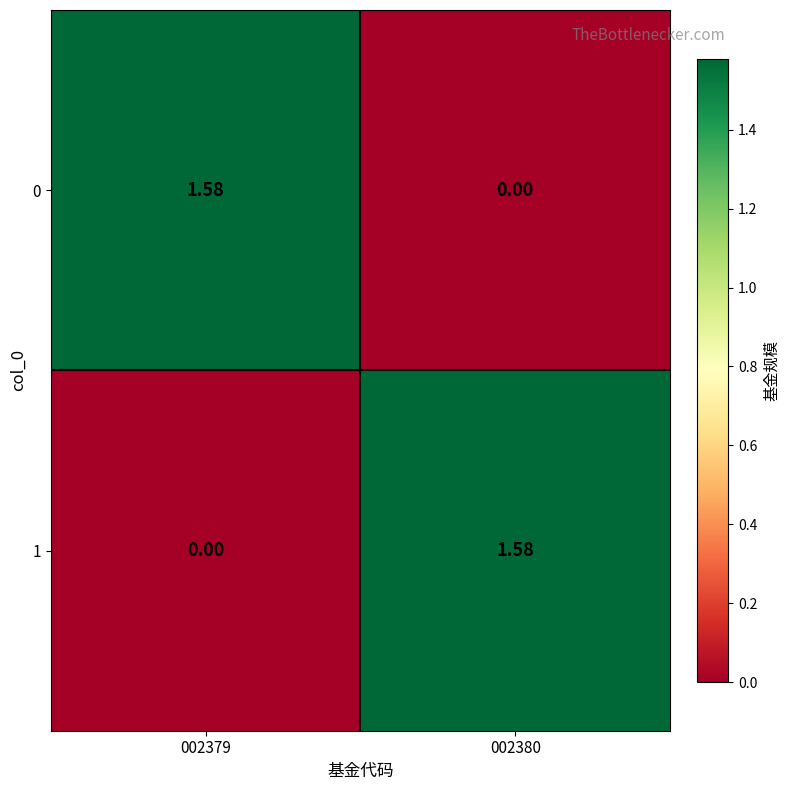

Is the value of 0 at 002379 greater than the value of 1 at 002379?

Yes